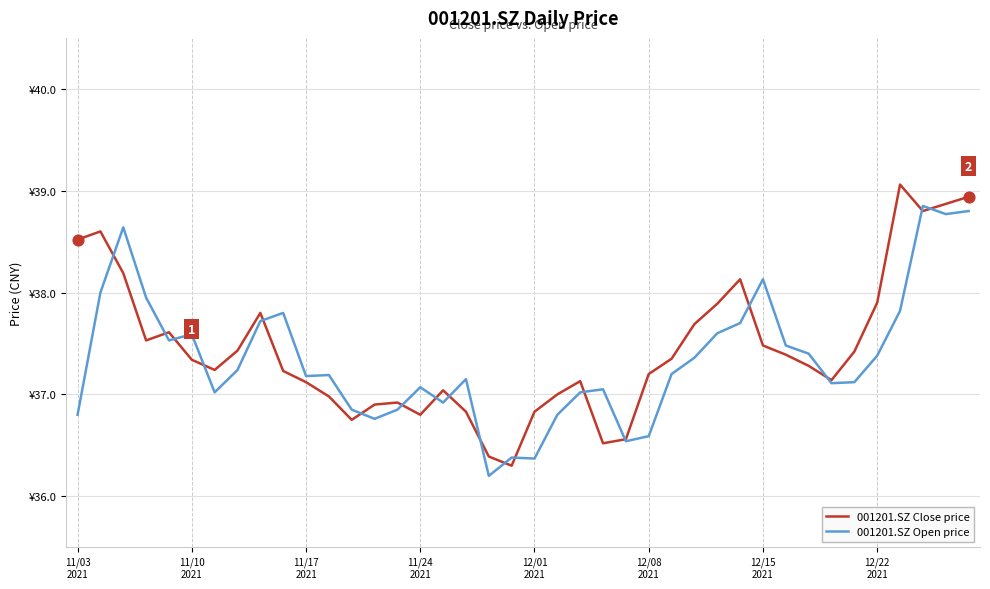

Which series has the largest total across all categories?

001201.SZ Close price